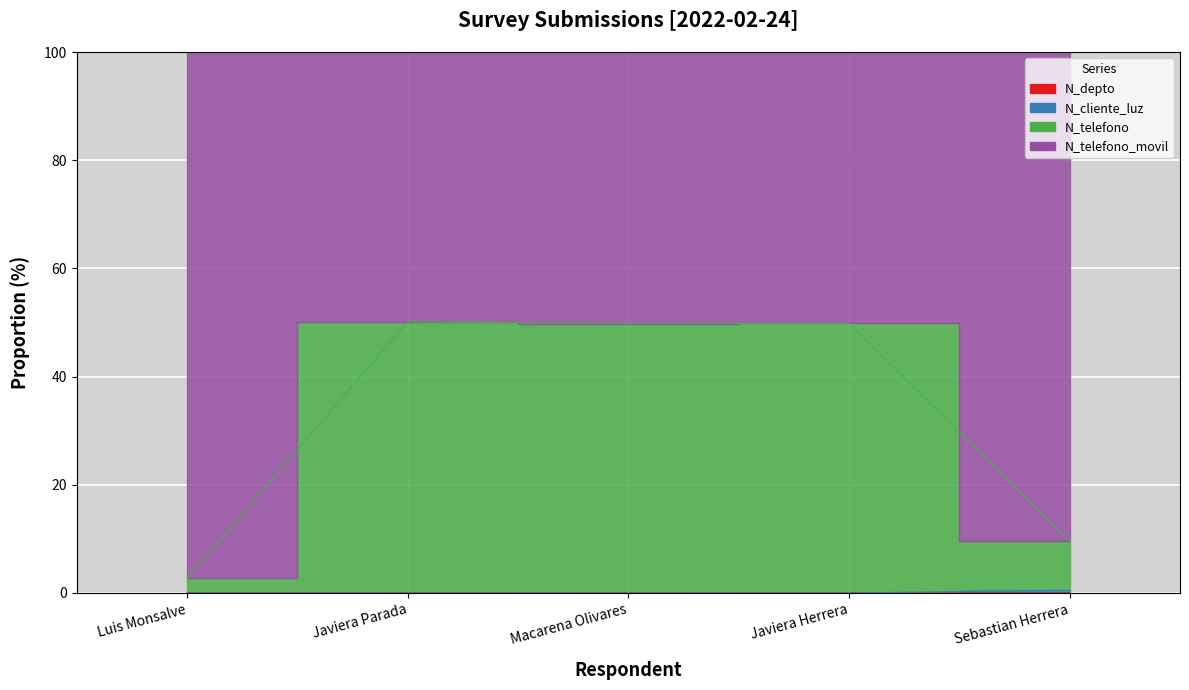

True or false: N_telefono_movil has a value of 0.5 at Sebastian Herrera.

True